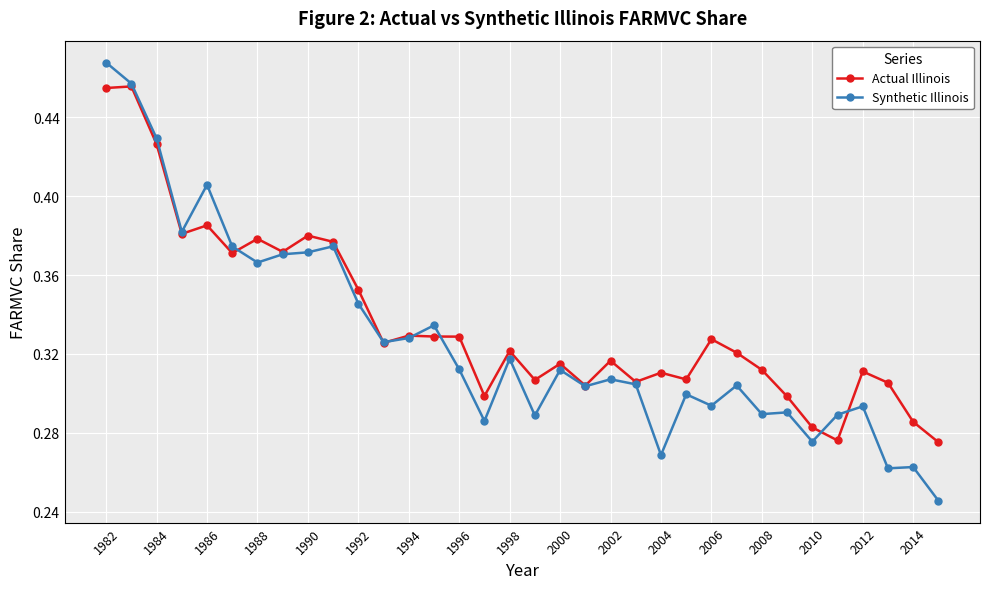

Count the Actual Illinois values in the range 0 to 1.

34